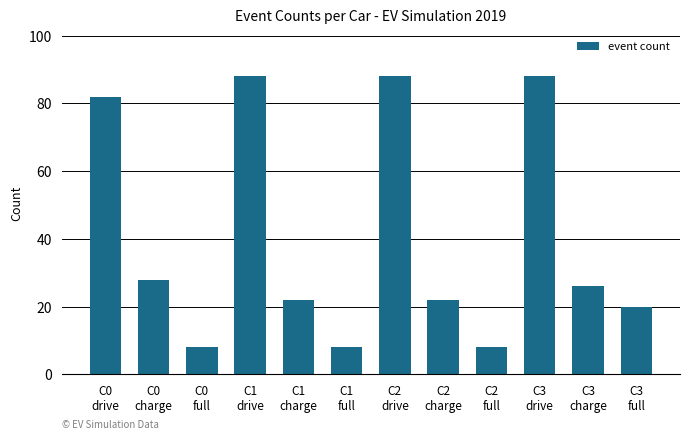

What is the greatest value displayed?

88